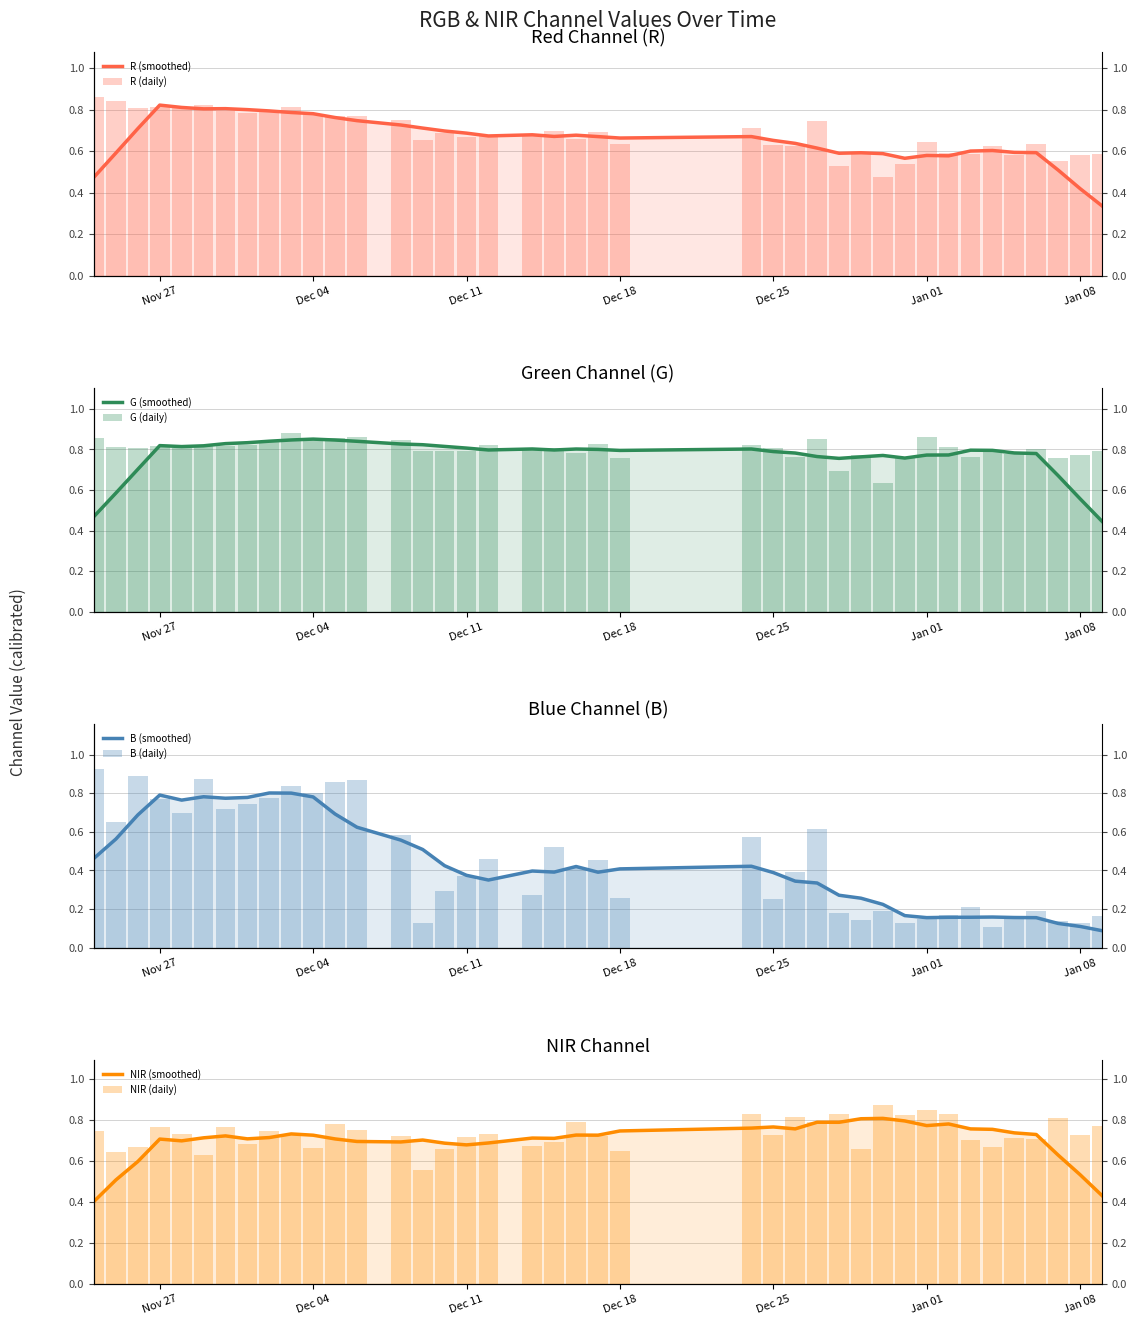

Rank the series at 2024-01-09 from highest to lowest value.

G, NIR, R, B